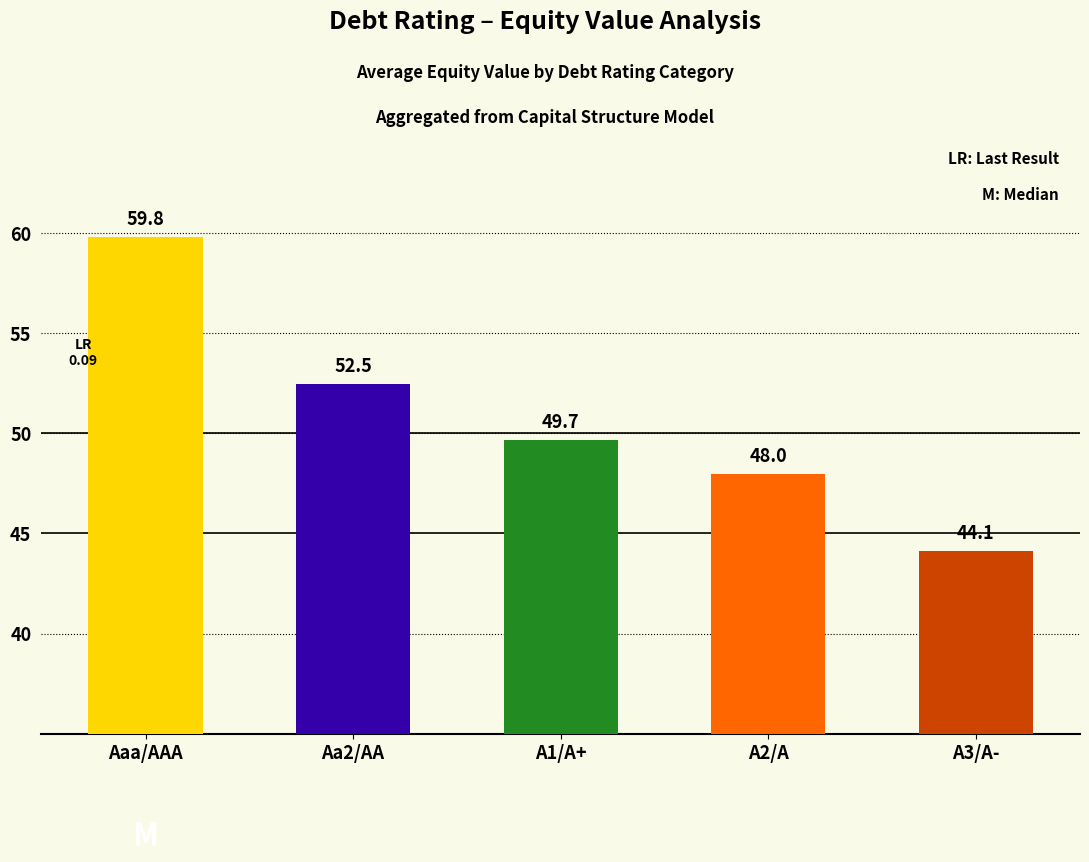

Rank the categories by value from highest to lowest.

Aaa/AAA, Aa2/AA, A1/A+, A2/A, A3/A-